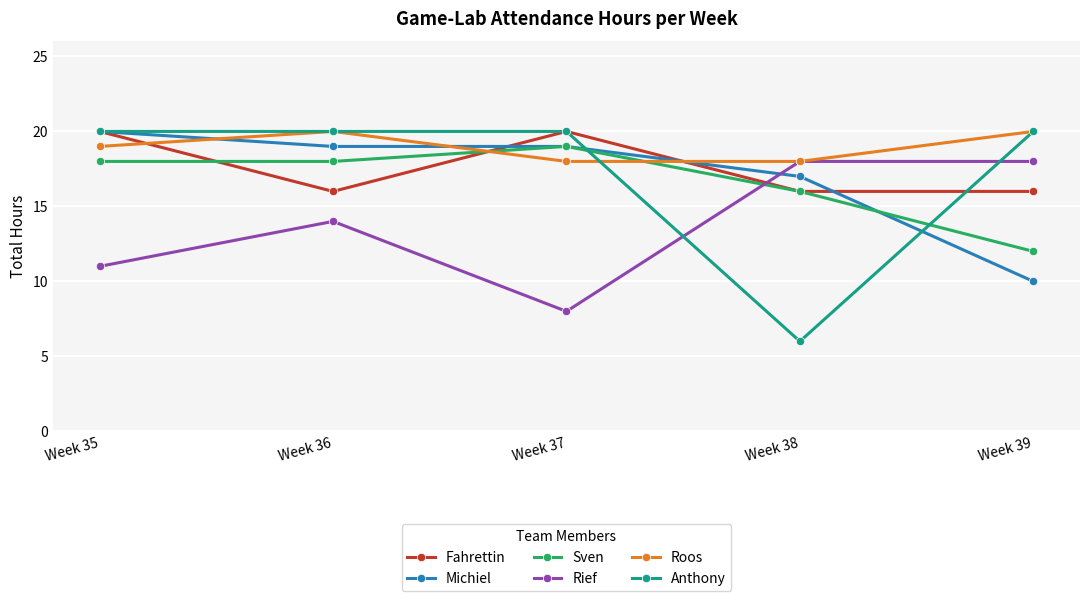

How many distinct data groups are displayed?

6